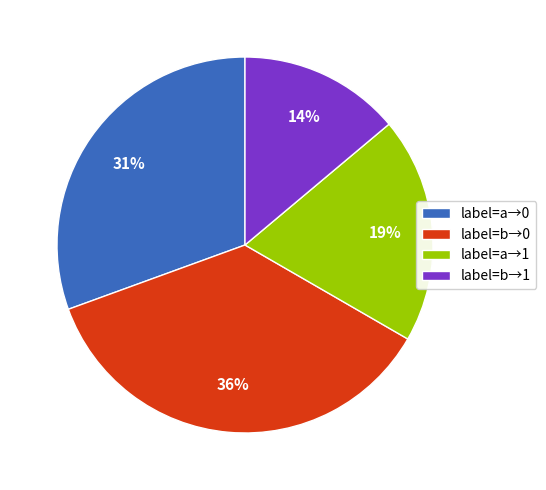

Rank the categories by value from highest to lowest.

label=b→0, label=a→0, label=a→1, label=b→1